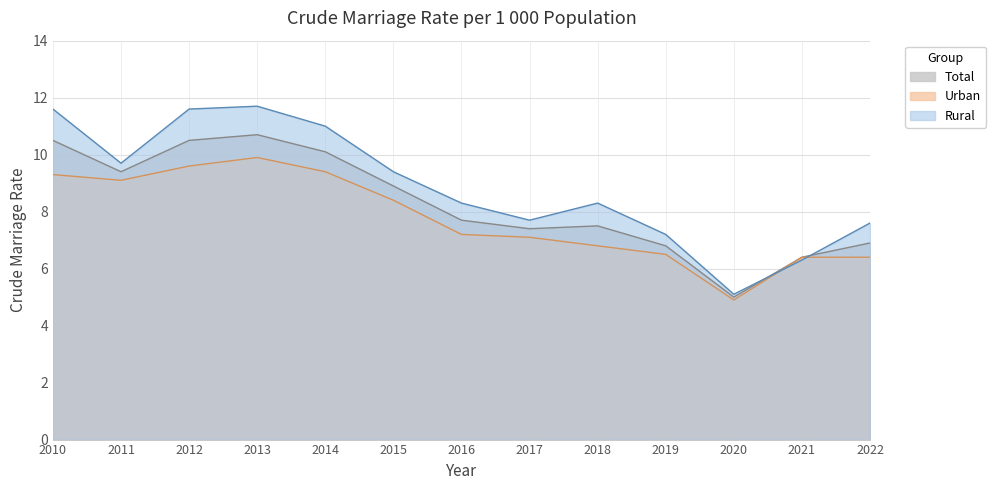

True or false: Urban and Total intersect in this chart.

False